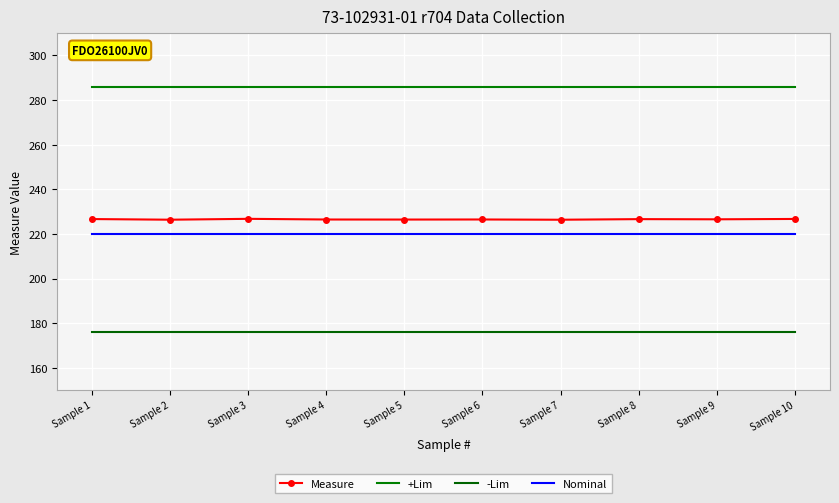

Is it true that +Lim equals 380.1 at Sample 9?

False